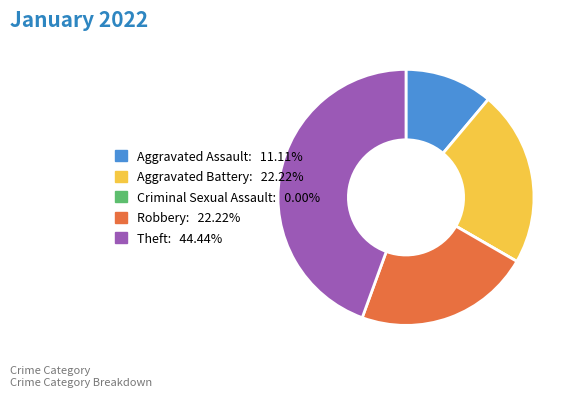

Which slice is the largest?

Theft